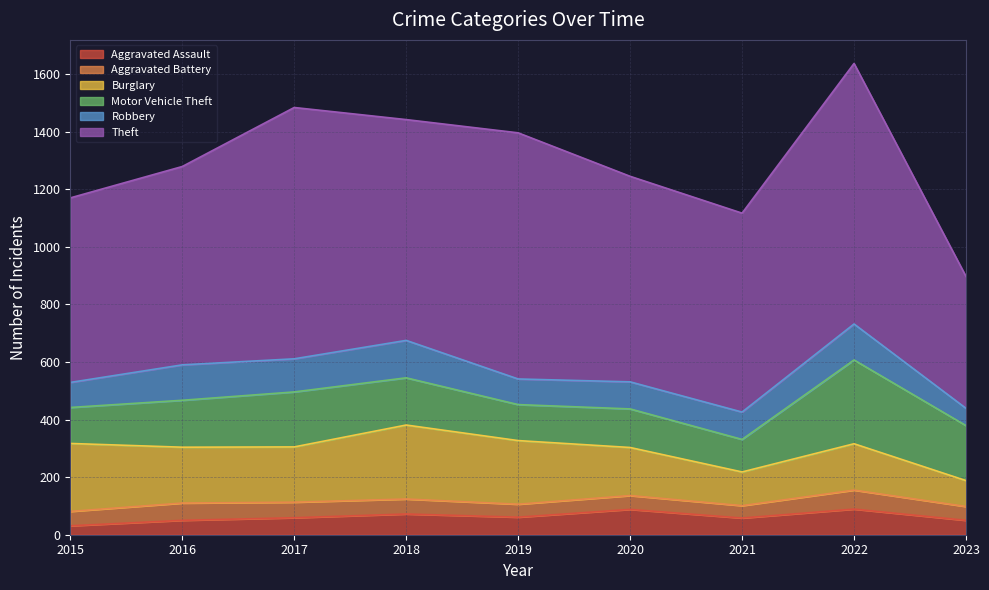

What is the difference between the second highest and minimum values in the Aggravated Battery series?

17